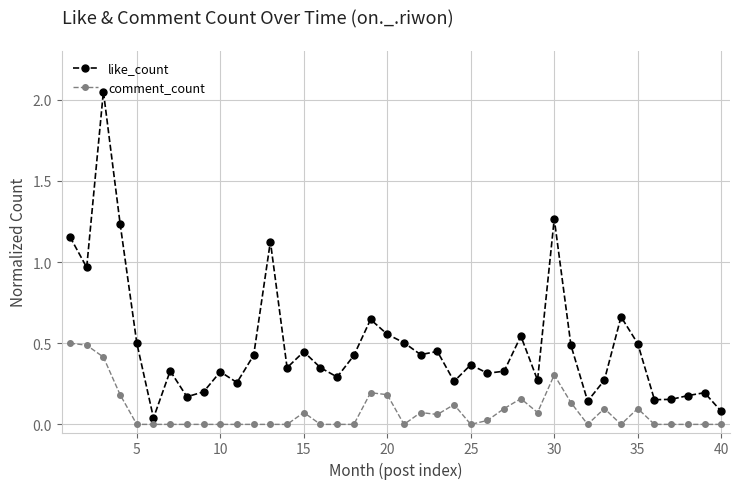

Which series has the largest total across all categories?

like_count